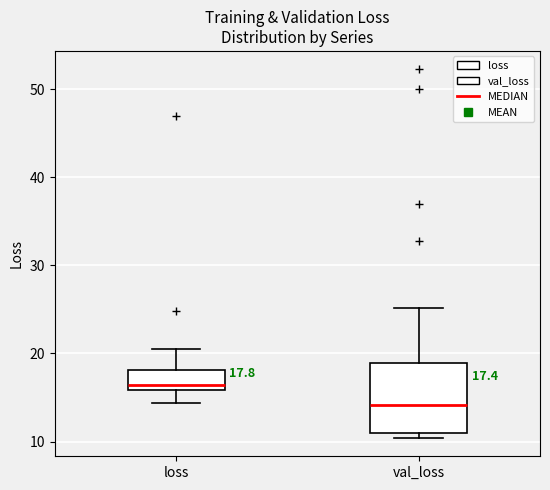

Comparing the boxes themselves (not the whiskers), which one is the tallest?

val_loss